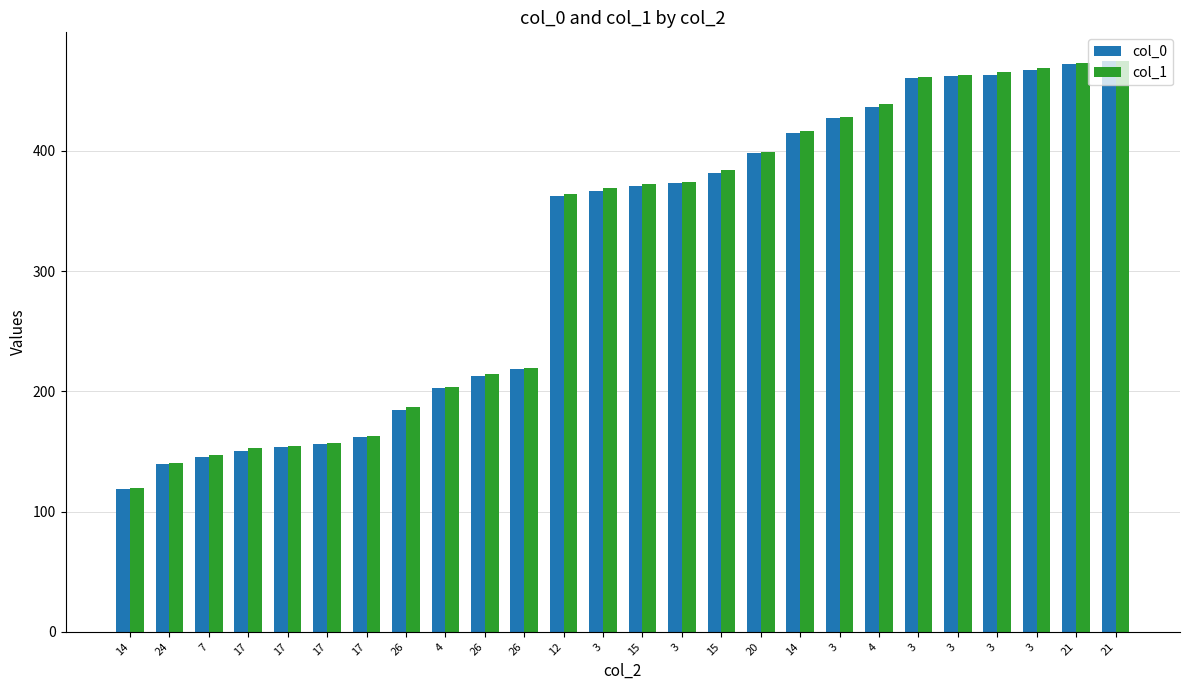

Where is col_1 nearest to the value 297?

12